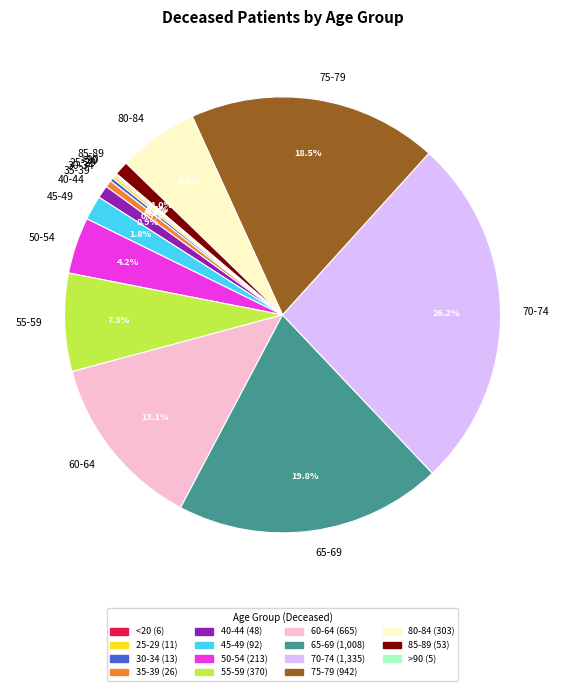

To the nearest percent, what is the average slice percentage?

7%